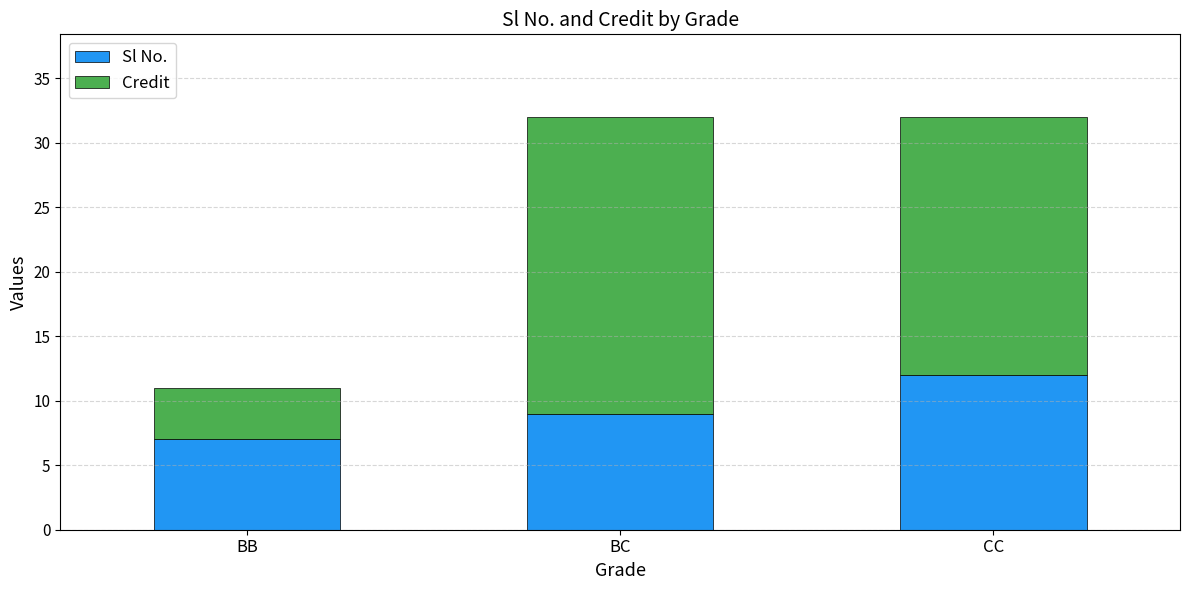

The value of Sl No. at CC is 3. True or false?

False